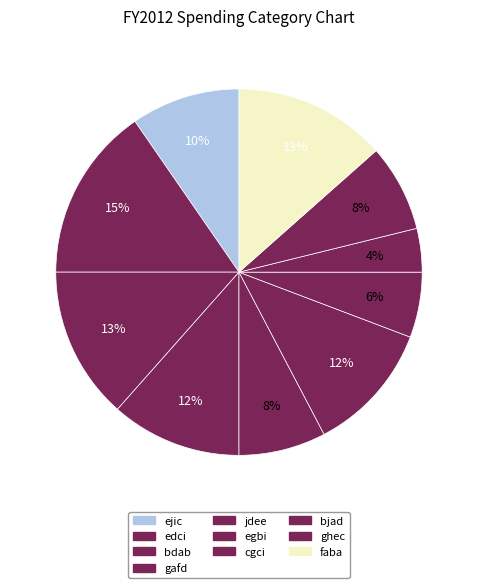

Is ejic the majority of the pie?

No